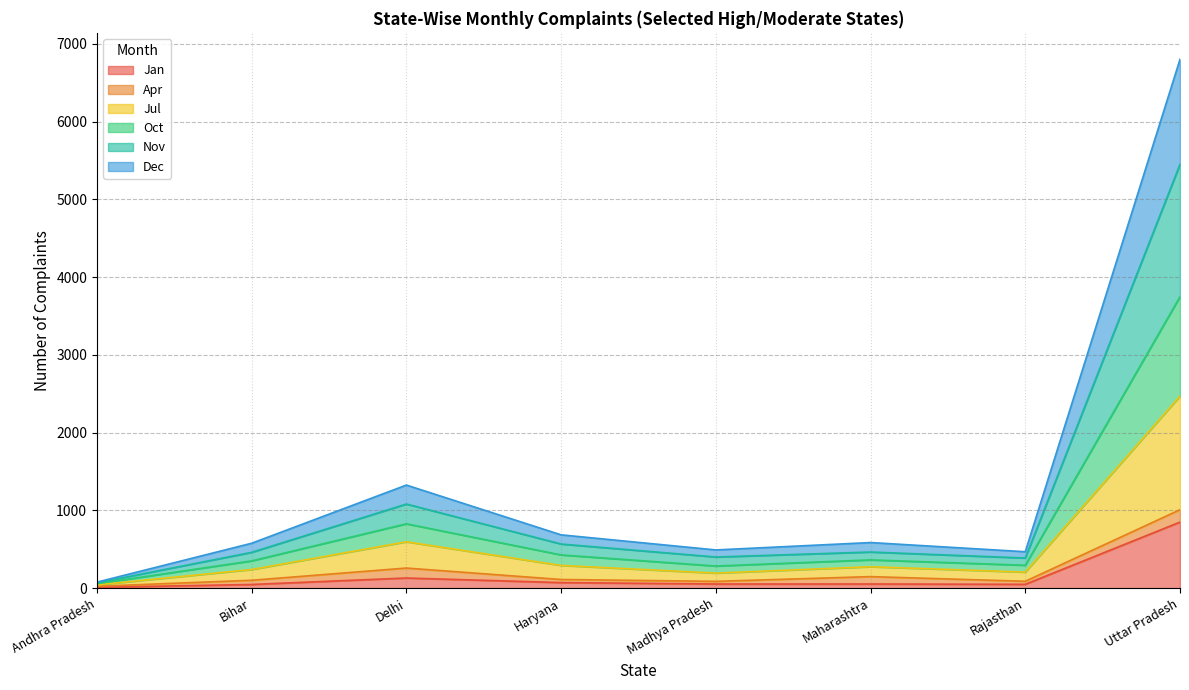

At which category is the sum across all series the highest?

Uttar Pradesh